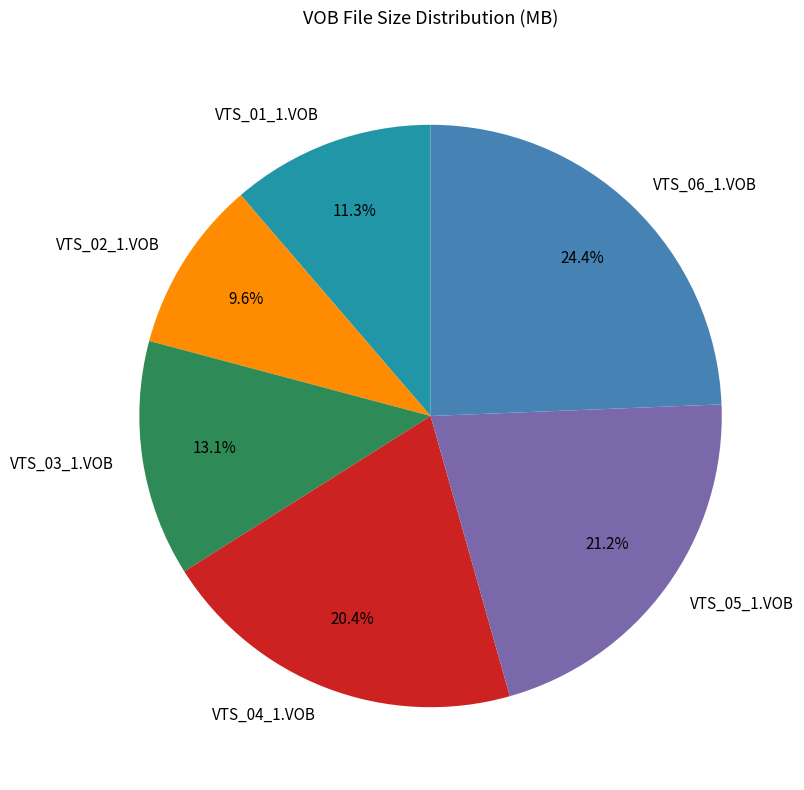

Does any single category account for the majority?

No